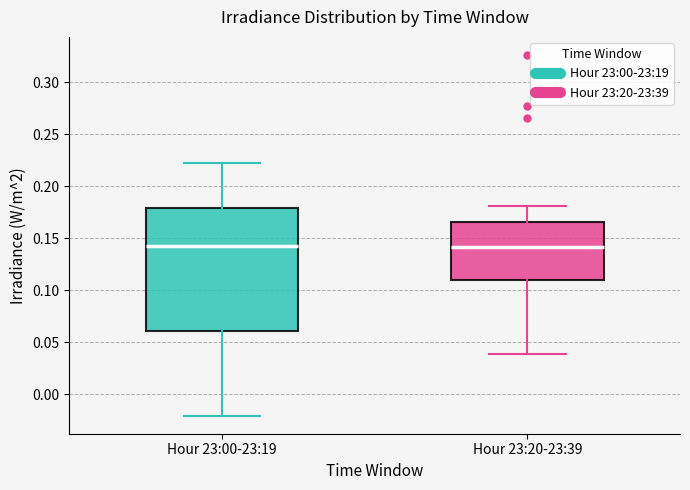

Where does the median line of the box for Hour 23:20-23:39 sit on the y-axis? The values are not printed on the chart, so give them approximately, as read against the axis.

0.140